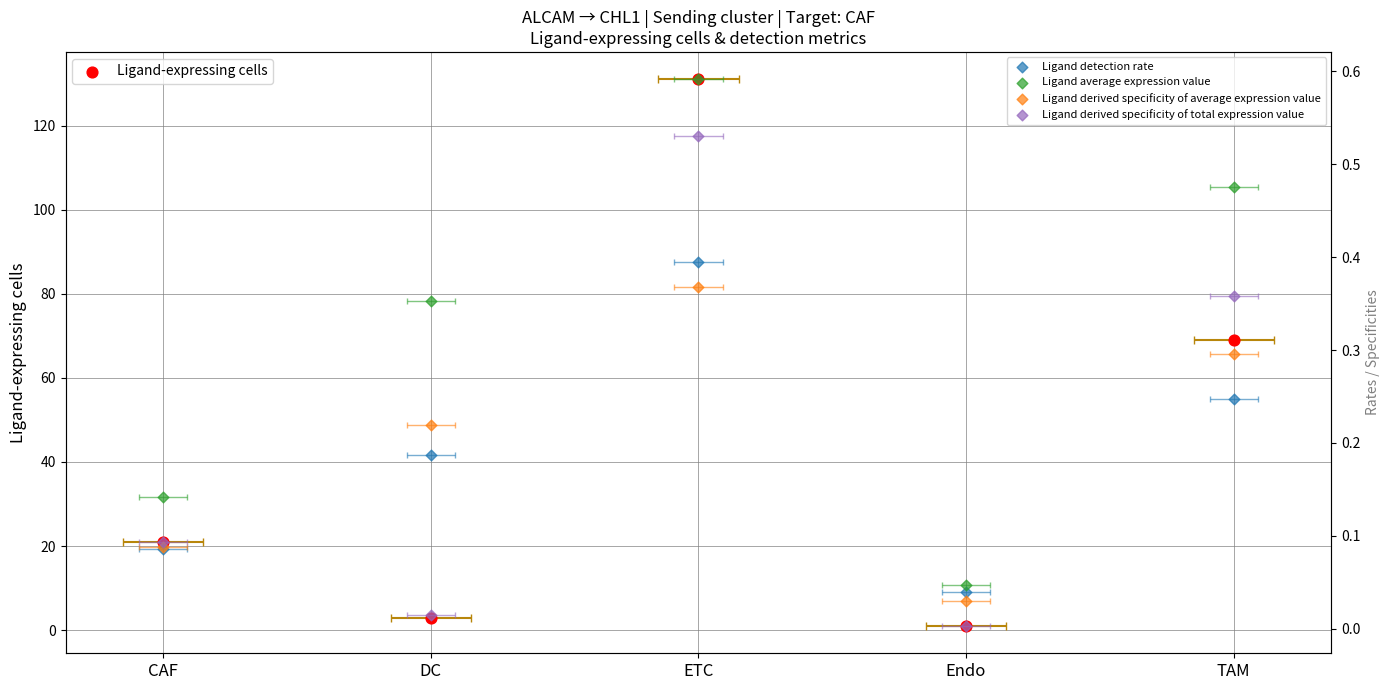

Which series has the widest spread of Y values?

Ligand-expressing cells